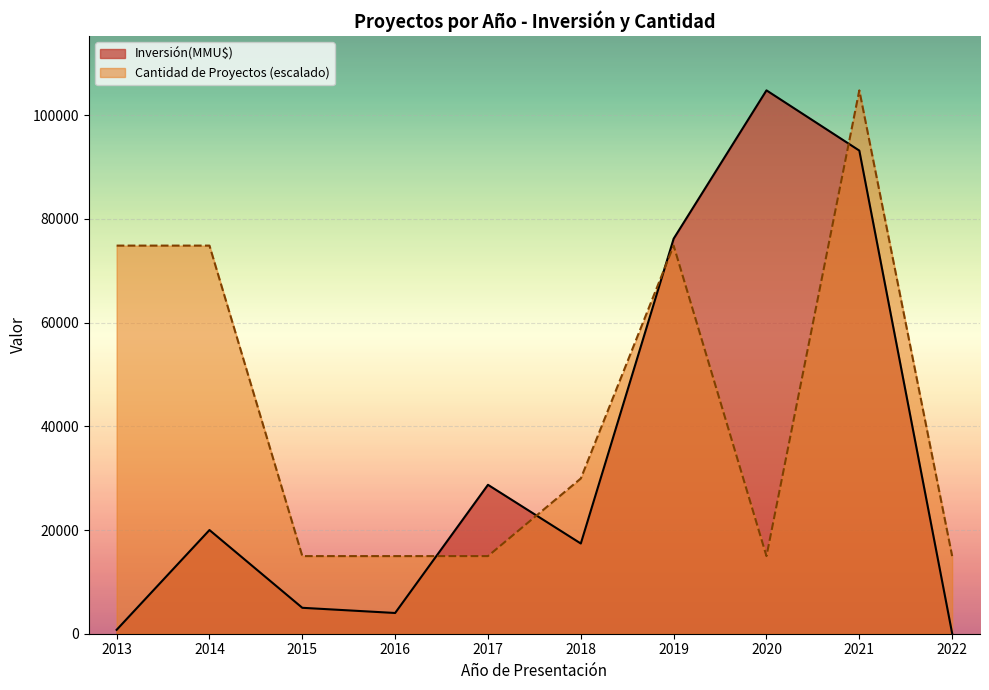

What is the difference between the maximum and minimum values in the Cantidad de Proyectos (escalado) series?

89837.1